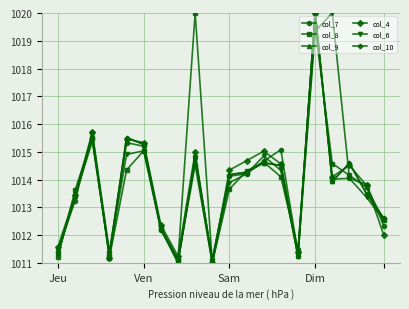

Does the chart have visible grid lines?

Yes